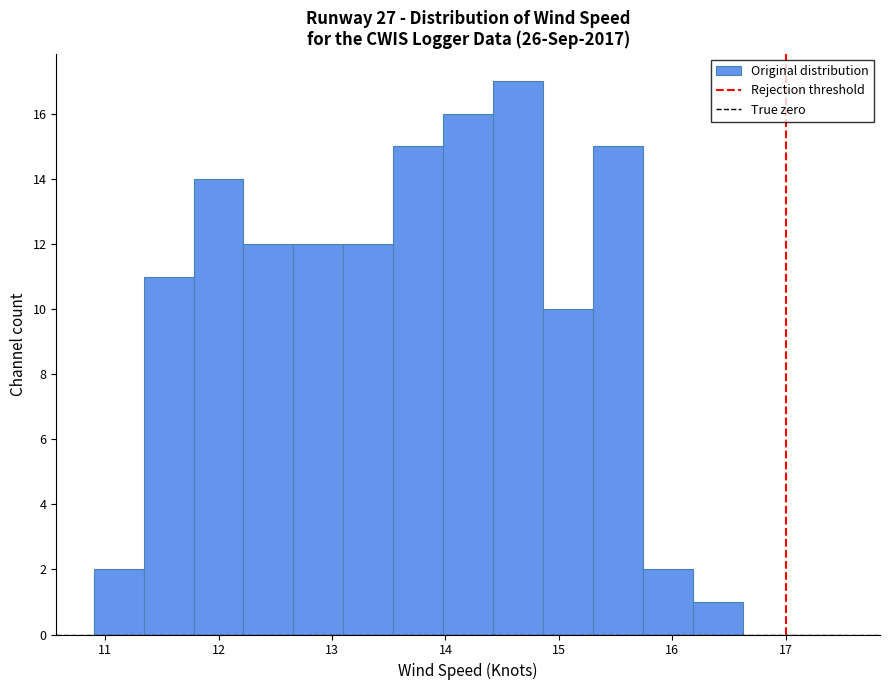

Reading left to right, transcribe this chart: for each bar, give the range it covers on the x-axis and its height. Neither the bar edges nor the heights are printed on the chart, so give them approximately, as read against the axes.

10.90 to 11.34: 2
11.34 to 11.78: 11
11.78 to 12.22: 14
12.22 to 12.66: 12
12.66 to 13.10: 12
13.10 to 13.54: 12
13.54 to 13.98: 15
13.98 to 14.42: 16
14.42 to 14.86: 17
14.86 to 15.30: 10
15.30 to 15.74: 15
15.74 to 16.18: 2
16.18 to 16.62: 1
16.62 to 17.06: 0
17.06 to 17.50: 0